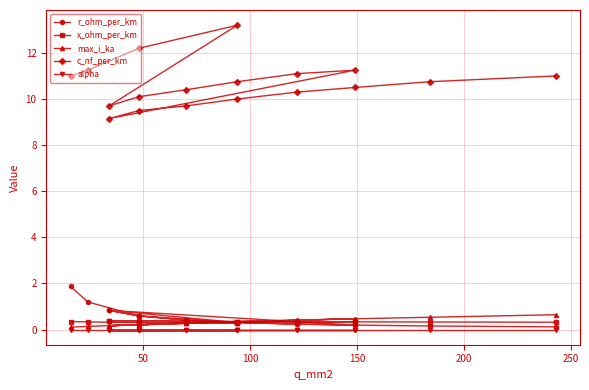

Which series has the largest total across all categories?

c_nf_per_km